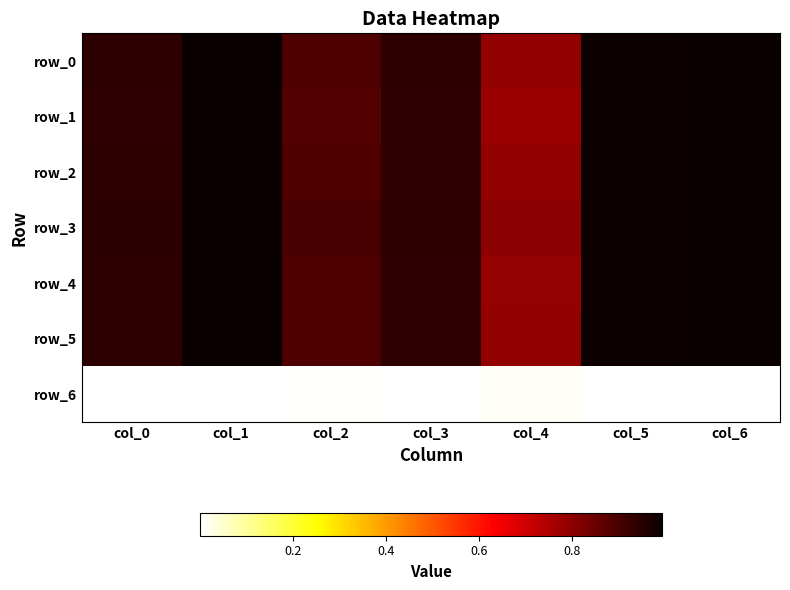

At which label does row_5 reach its minimum?

col_4